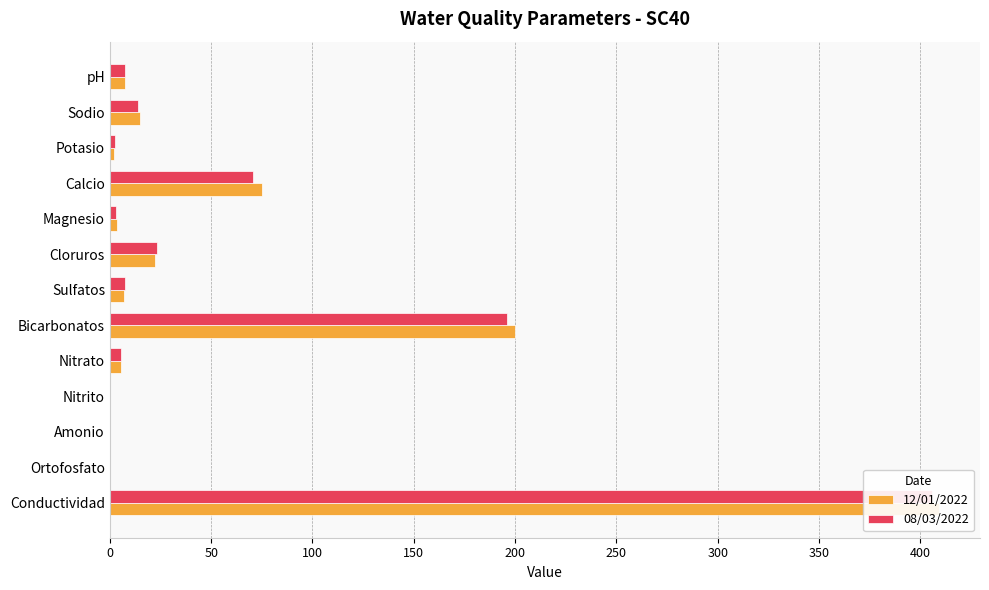

How many data points in 12/01/2022 are above 7?

7